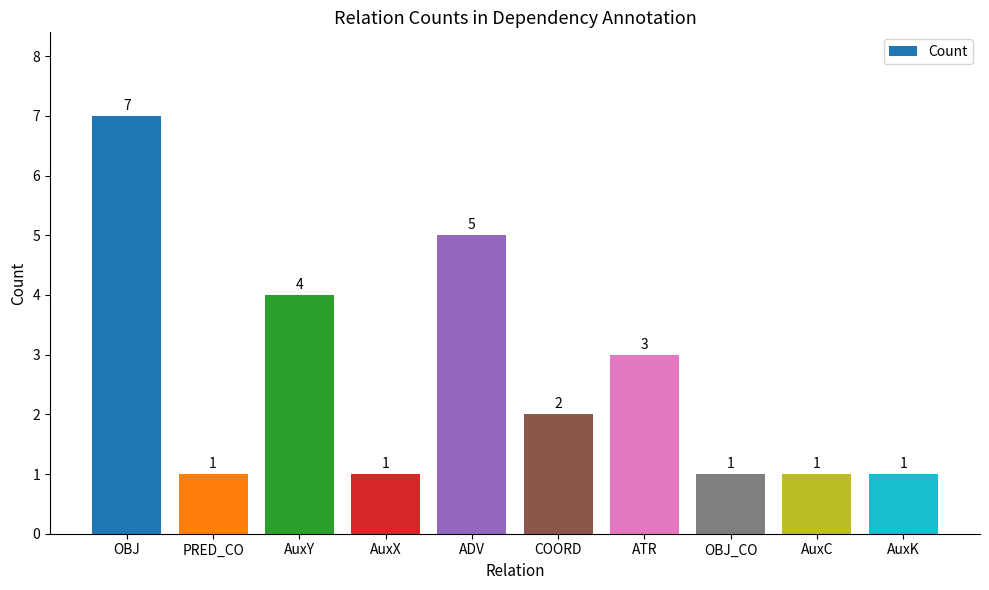

Which has a higher value, PRED_CO or COORD?

COORD